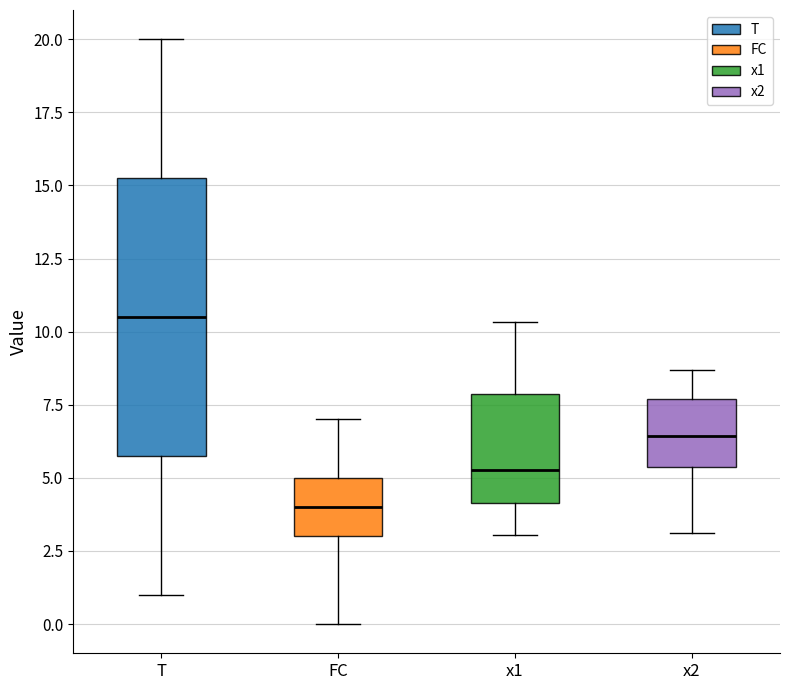

Which box has the highest median line?

T